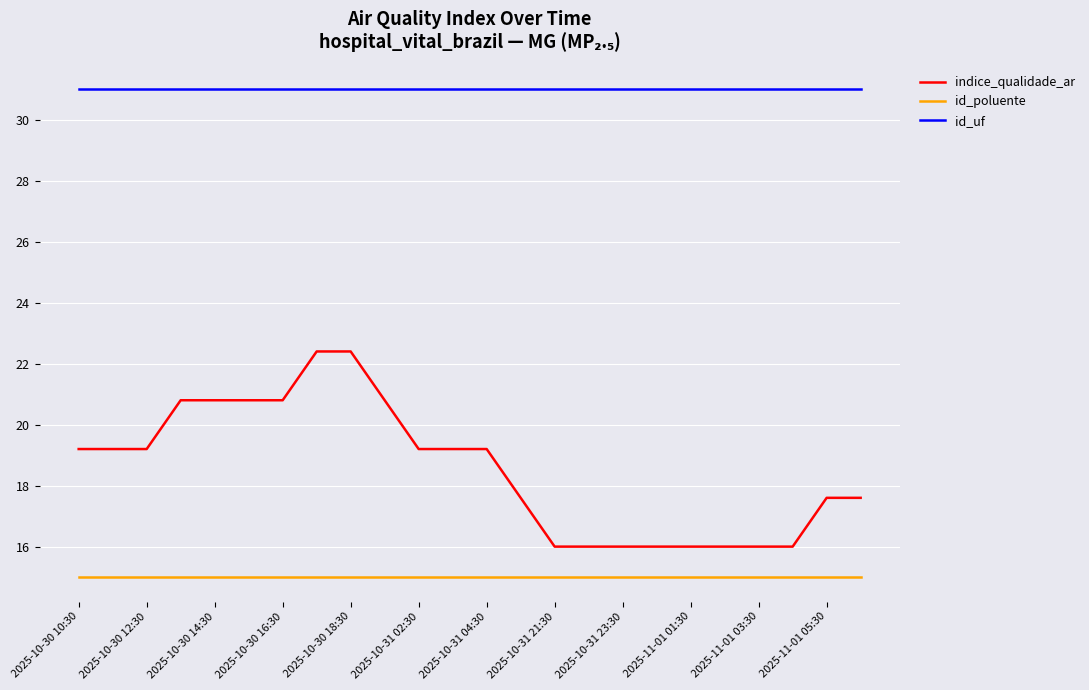

True or false: id_poluente and indice_qualidade_ar cross at least once.

False